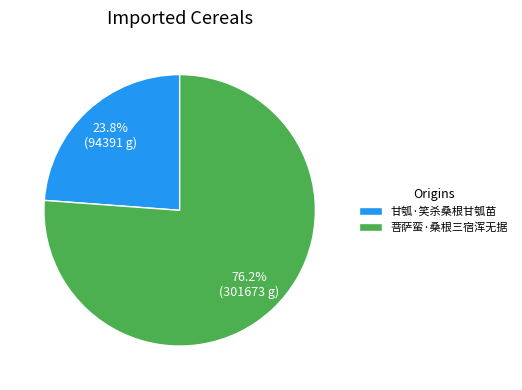

Does 菩萨蛮·桑根三宿浑无据 account for over 50% of the chart?

Yes